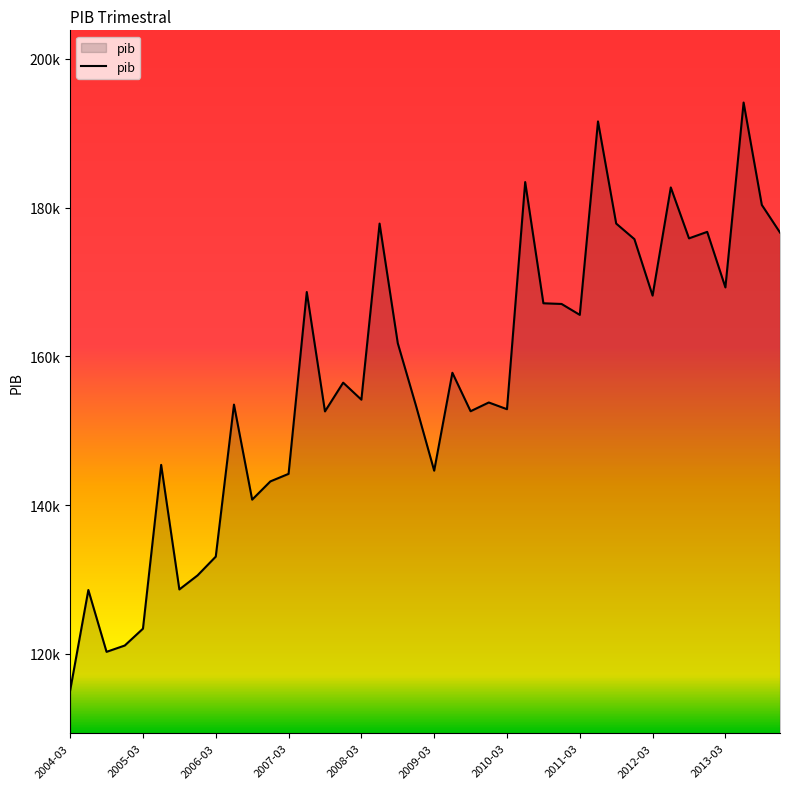

How many points are lower than both their immediate neighbors (excluding endpoints)?

12